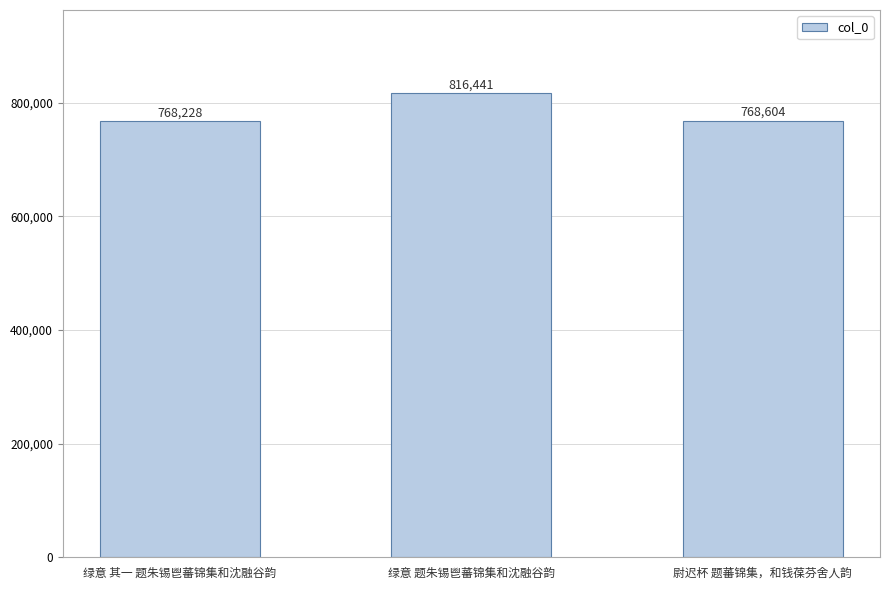

Is it true that the value at 尉迟杯 题蕃锦集，和钱葆芬舍人韵 is 1189144?

False